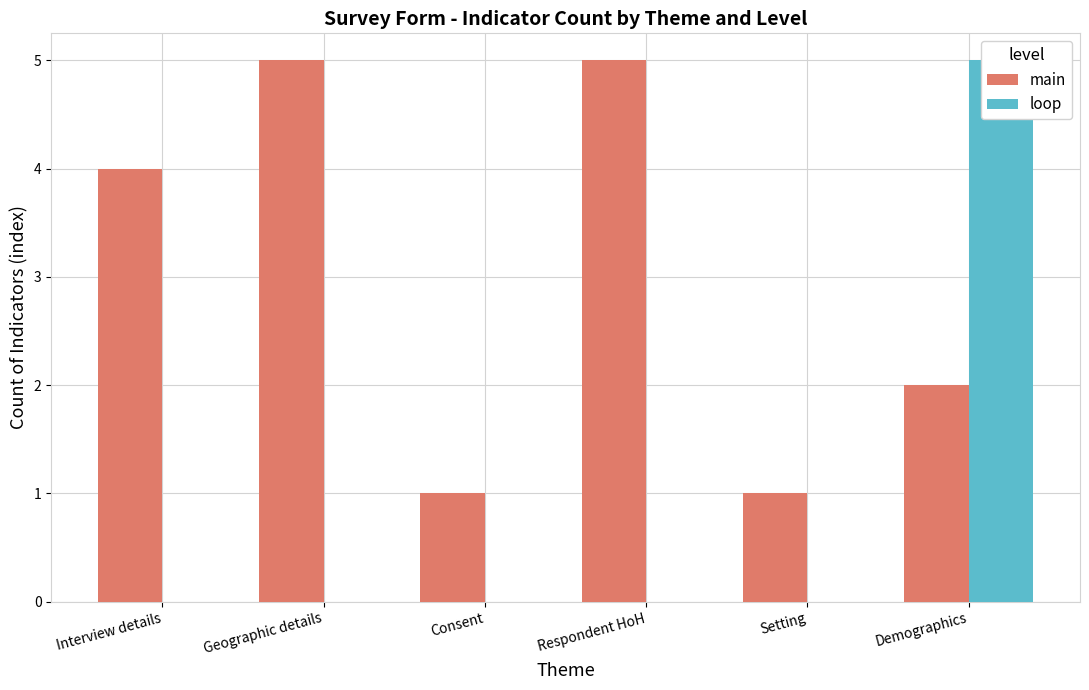

How many groups of bars are there?

6